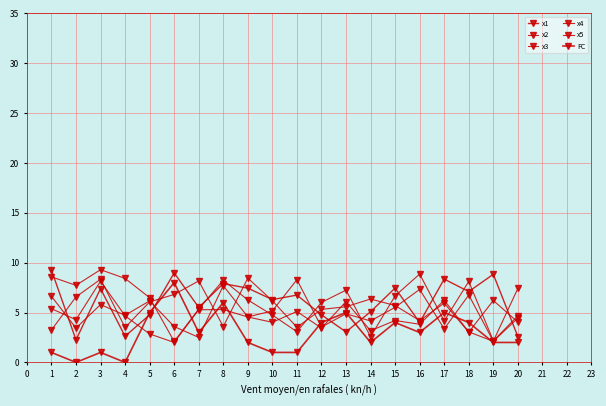

Rank the series by their maximum value, from lowest to highest.

FC, x2, x5, x4, x1, x3